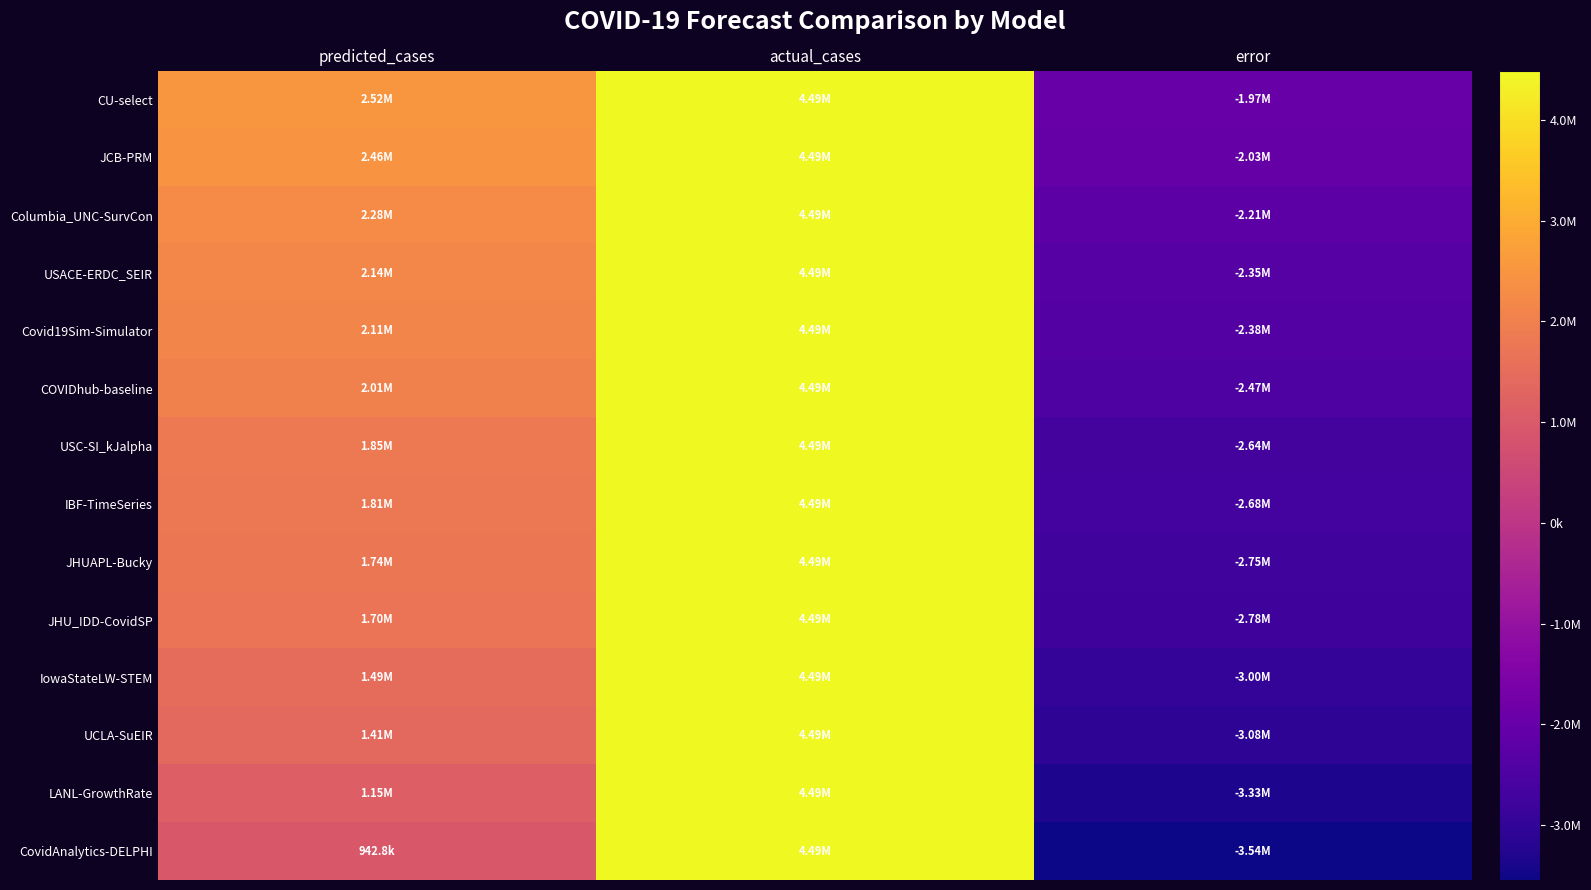

Between predicted_cases and error, which series saw the biggest shift?

CU-select